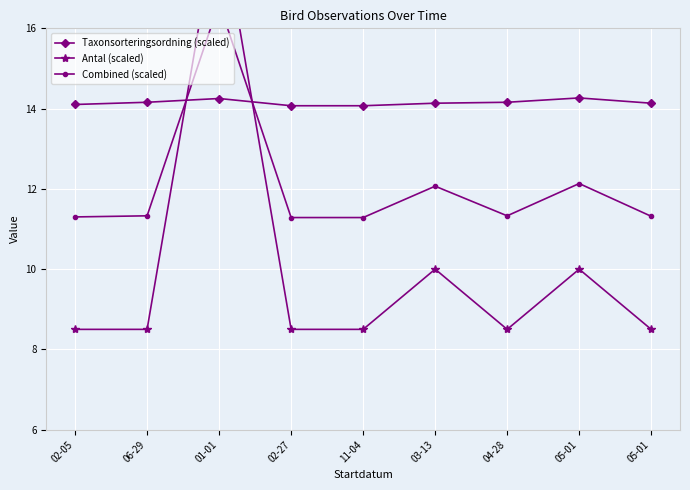

What is the value of the Taxonsorteringsordning (scaled) point at the 5th from the left?

14.1